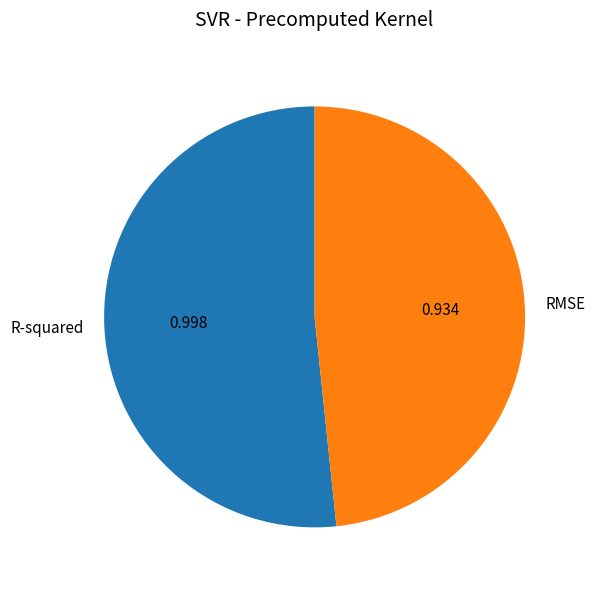

How many slices are in this pie chart?

2